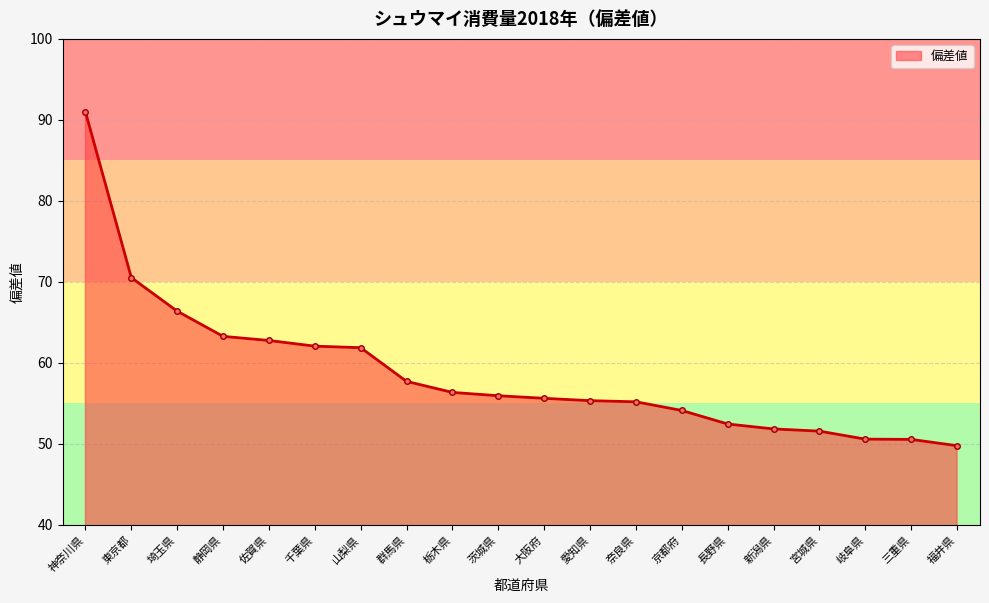

The value at 三重県 is 50.5. True or false?

True